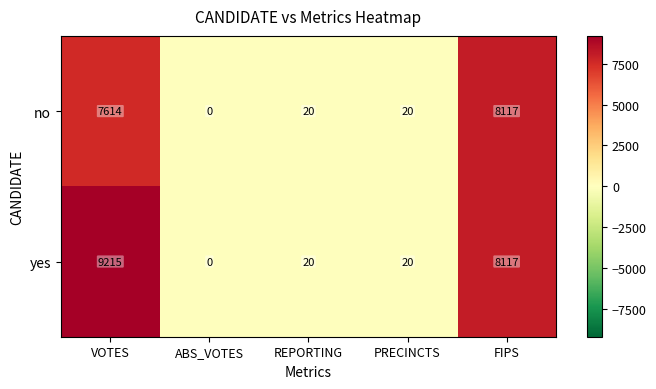

Is the value of yes at REPORTING greater than the value of no at ABS_VOTES?

Yes